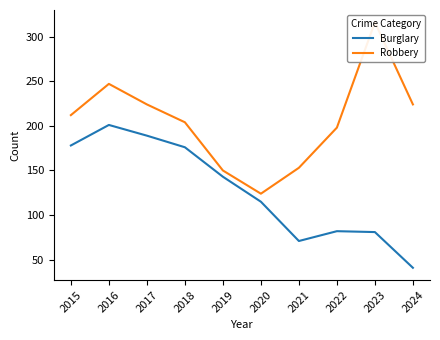

The value of Robbery at 2023 is 545. True or false?

False